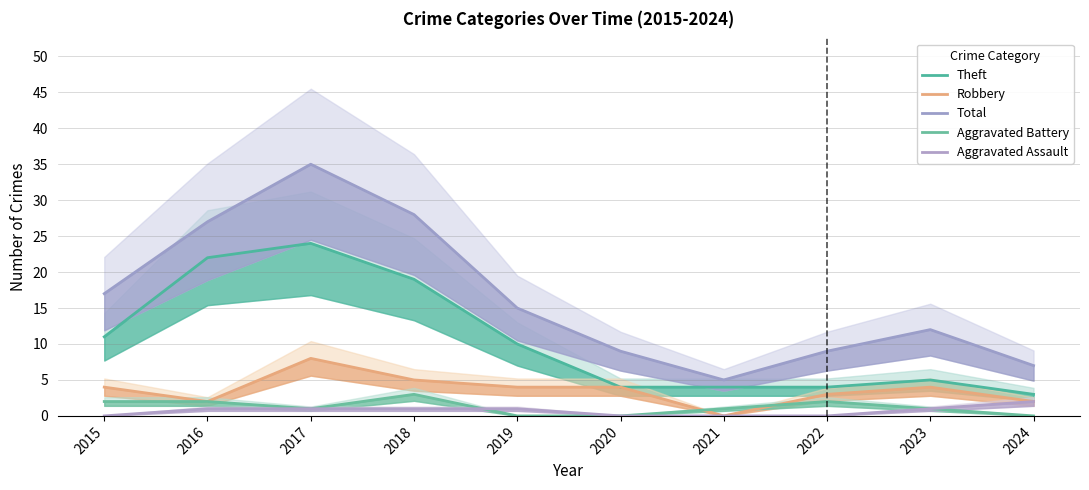

Which has a higher value, 2017 or 2016?

2017